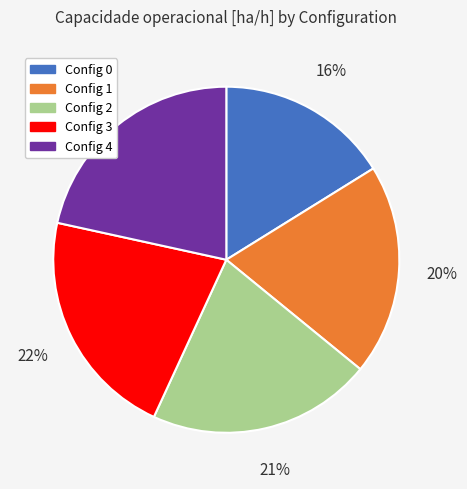

Between Config 2 and Config 0, which is larger?

Config 2